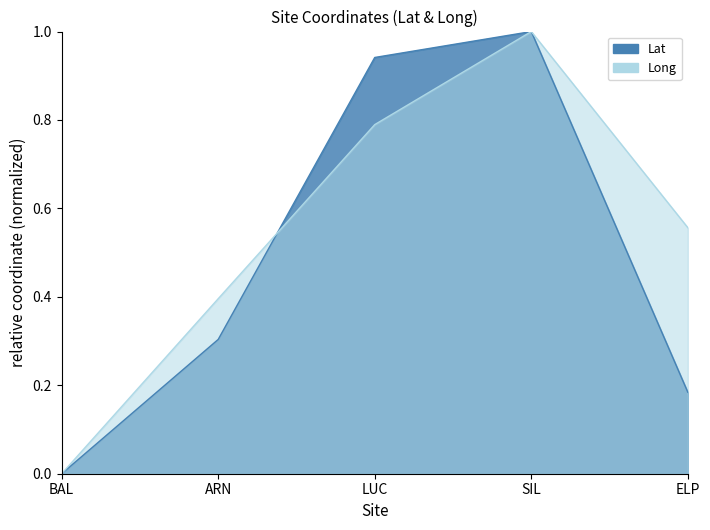

Is the value of Lat at ARN greater than the value of Long at BAL?

Yes